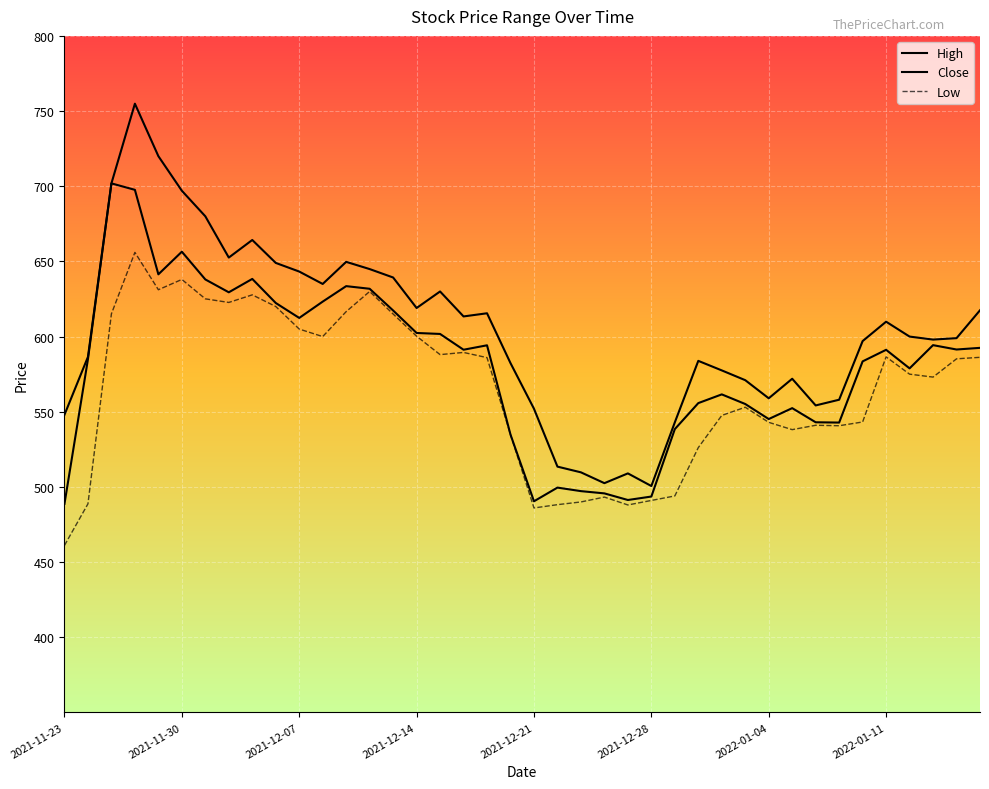

What is the minimum value for Close?

488.8